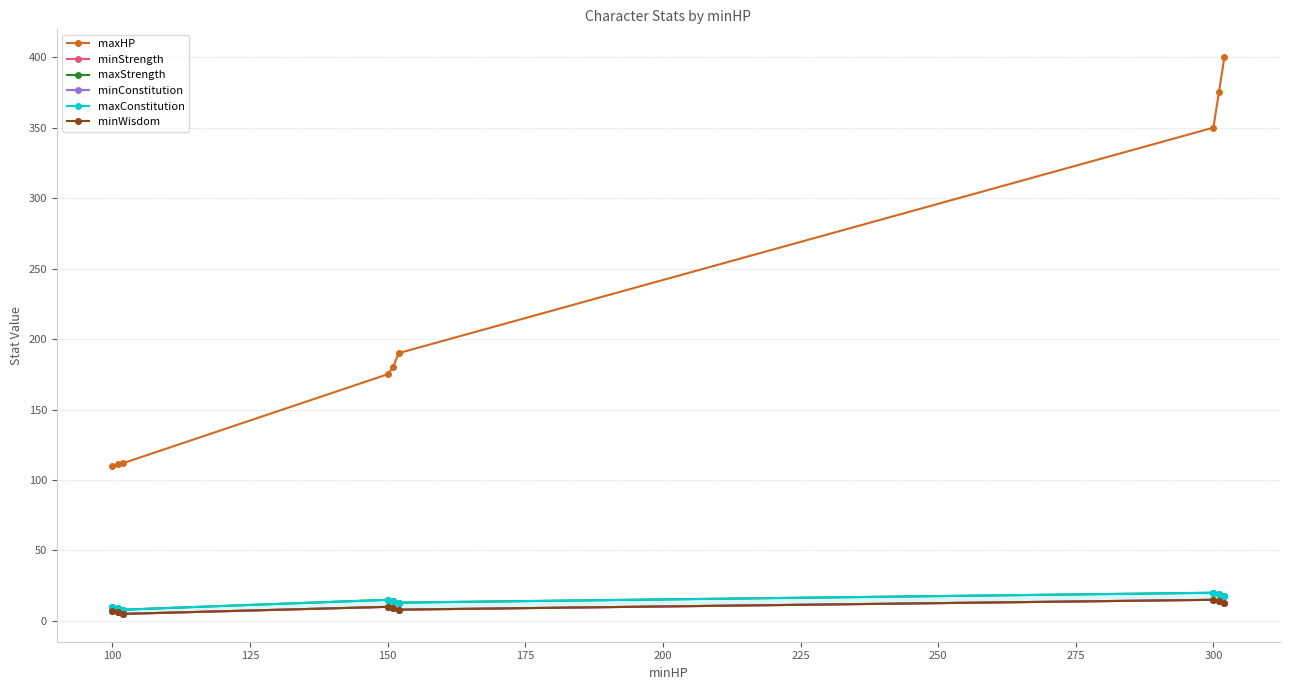

Is the value of minStrength at 225 greater than the value of maxStrength at 275?

No